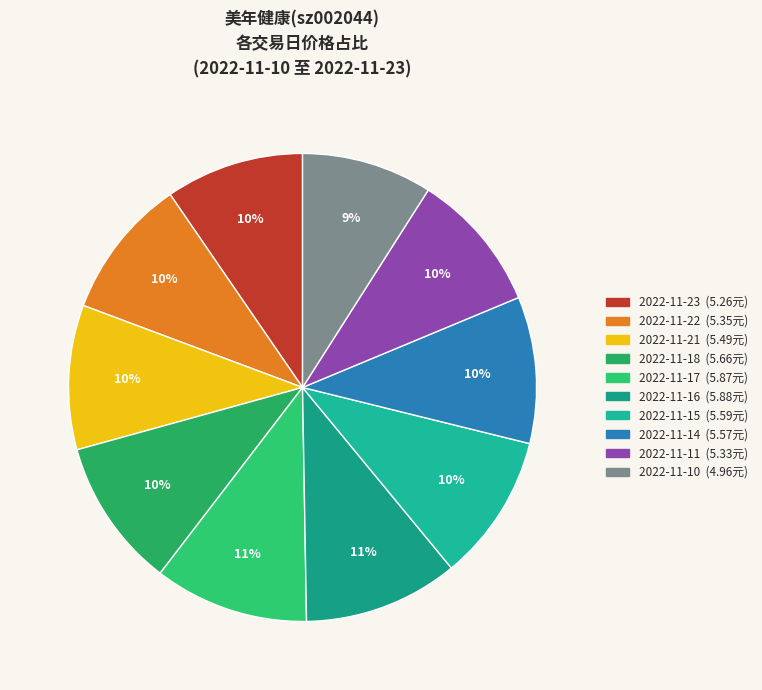

To the nearest percent, what is the combined percentage of 2022-11-21 and 2022-11-11?

20%